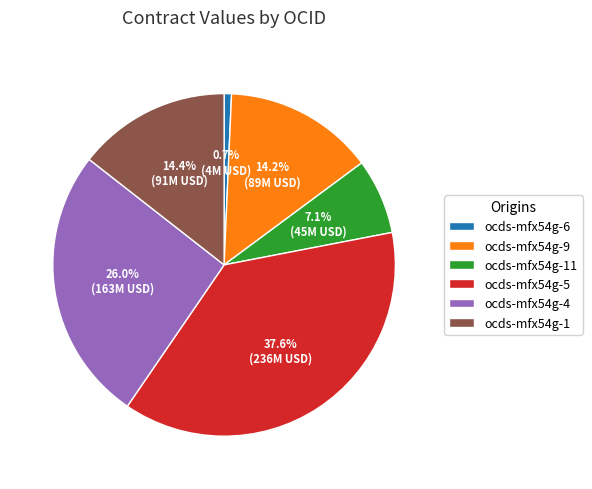

The ocds-mfx54g-6 slice represents 8% of the pie. True or false?

False